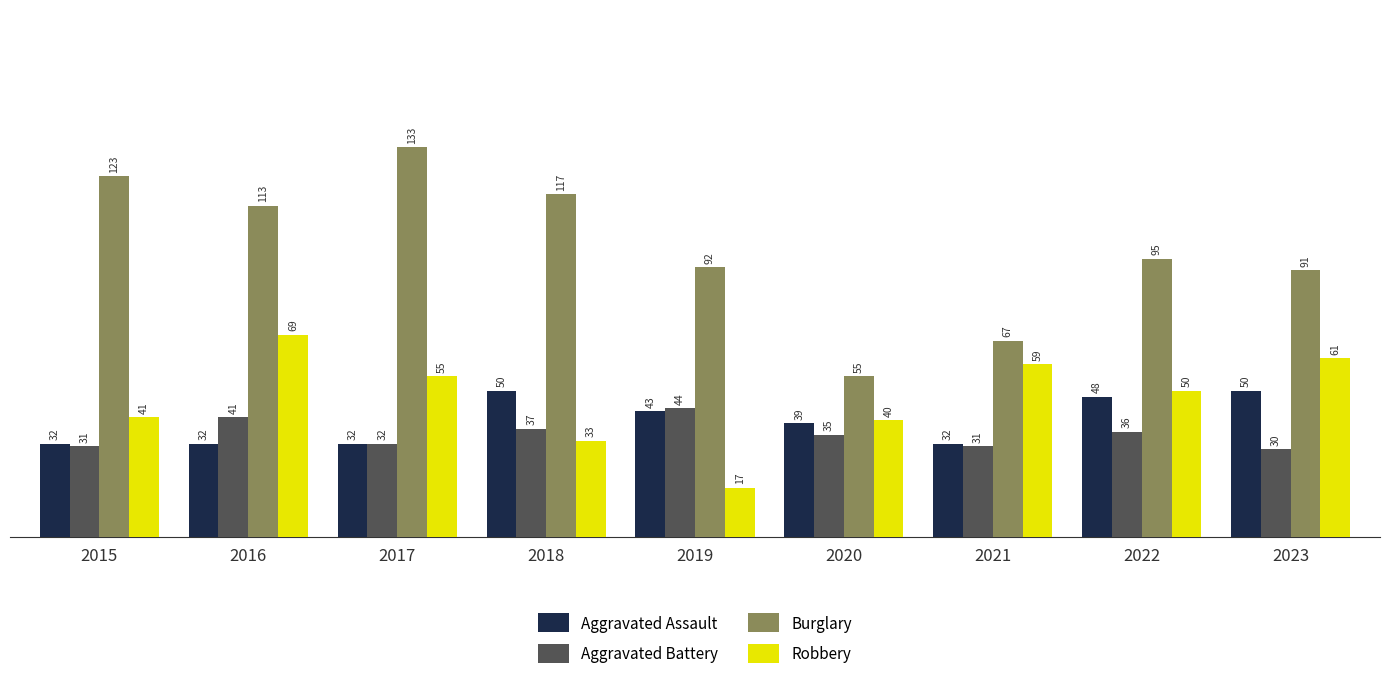

What is the difference between the maximum and minimum values in the Burglary series?

78